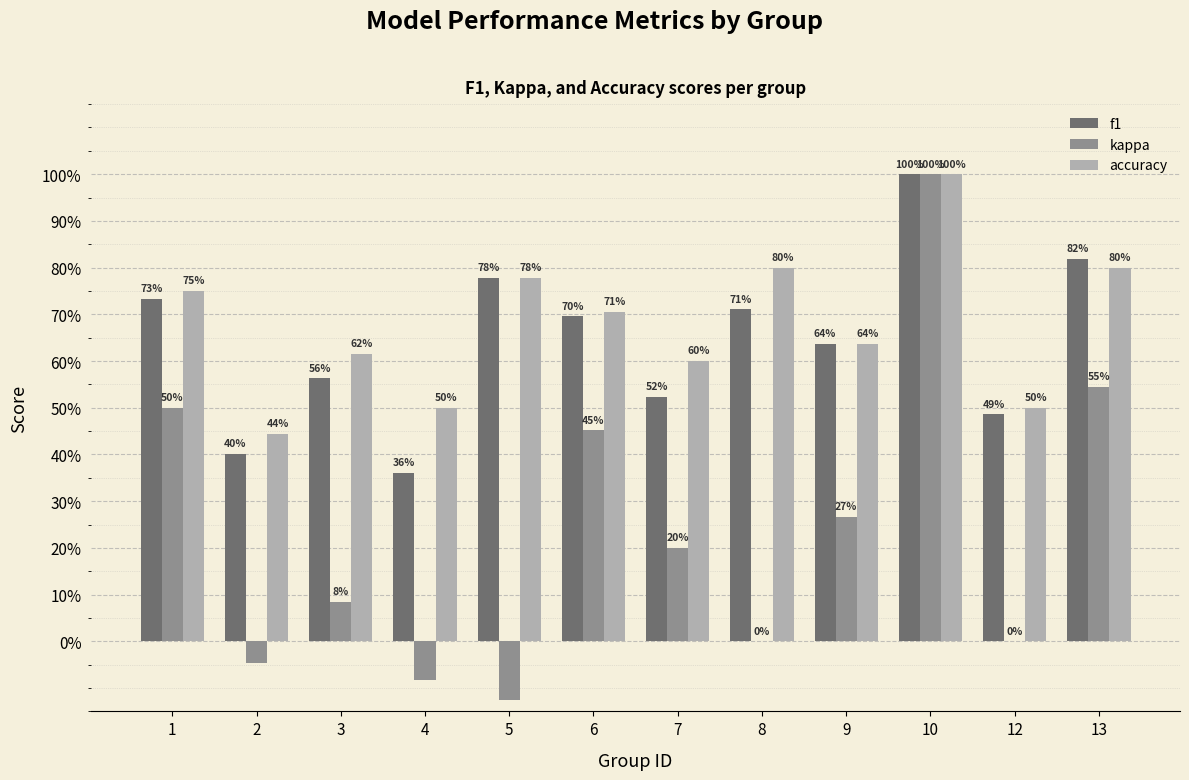

The f1 series shows 0.5 at 7. True or false?

True